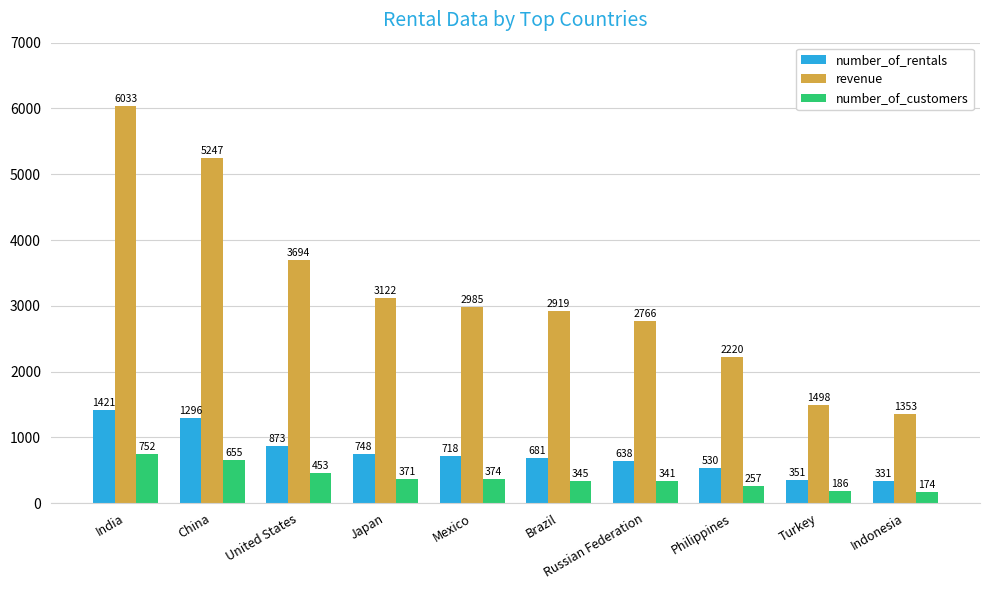

What is the greatest value displayed?

6032.8